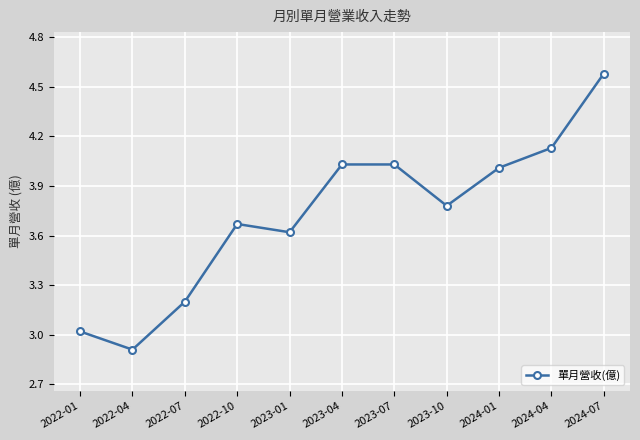

The value at 2024-01 is 2.3. True or false?

False